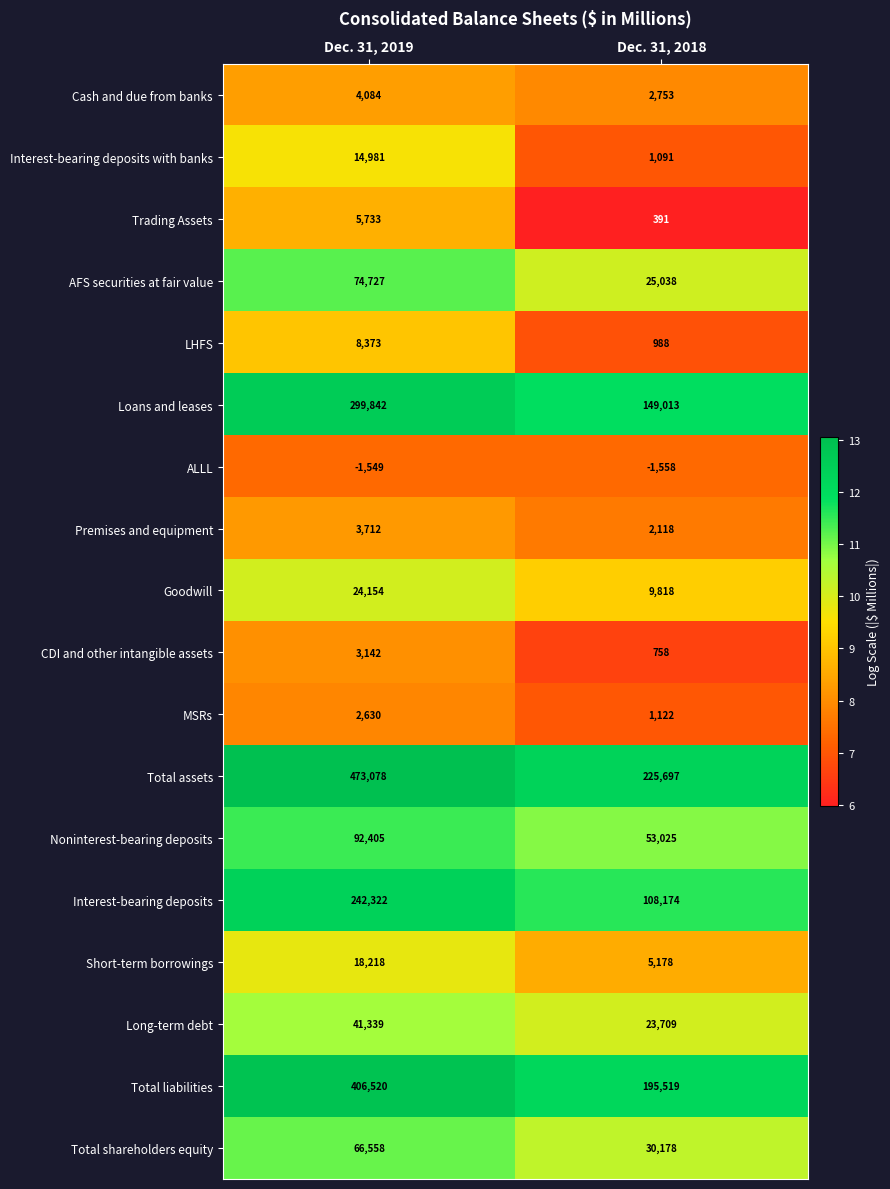

What is the difference between the Premises and equipment values at Dec. 31, 2018 and Dec. 31, 2019?

1594